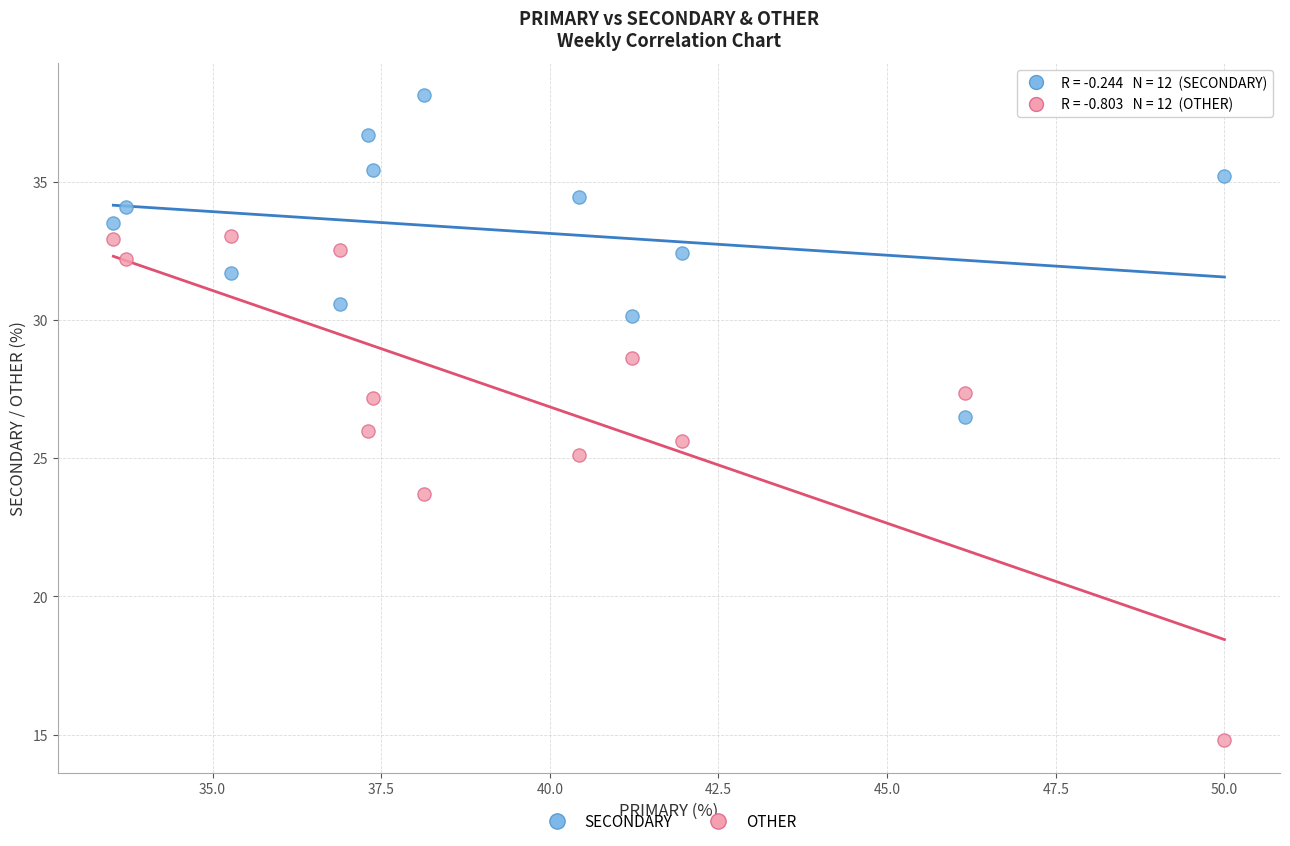

Which series has the largest Y range (max minus min)?

OTHER